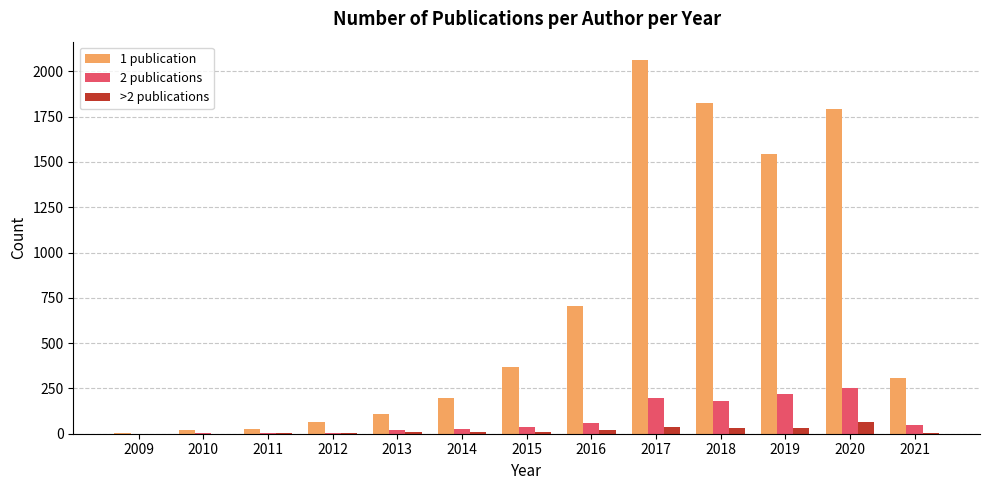

Are the bars horizontal?

No